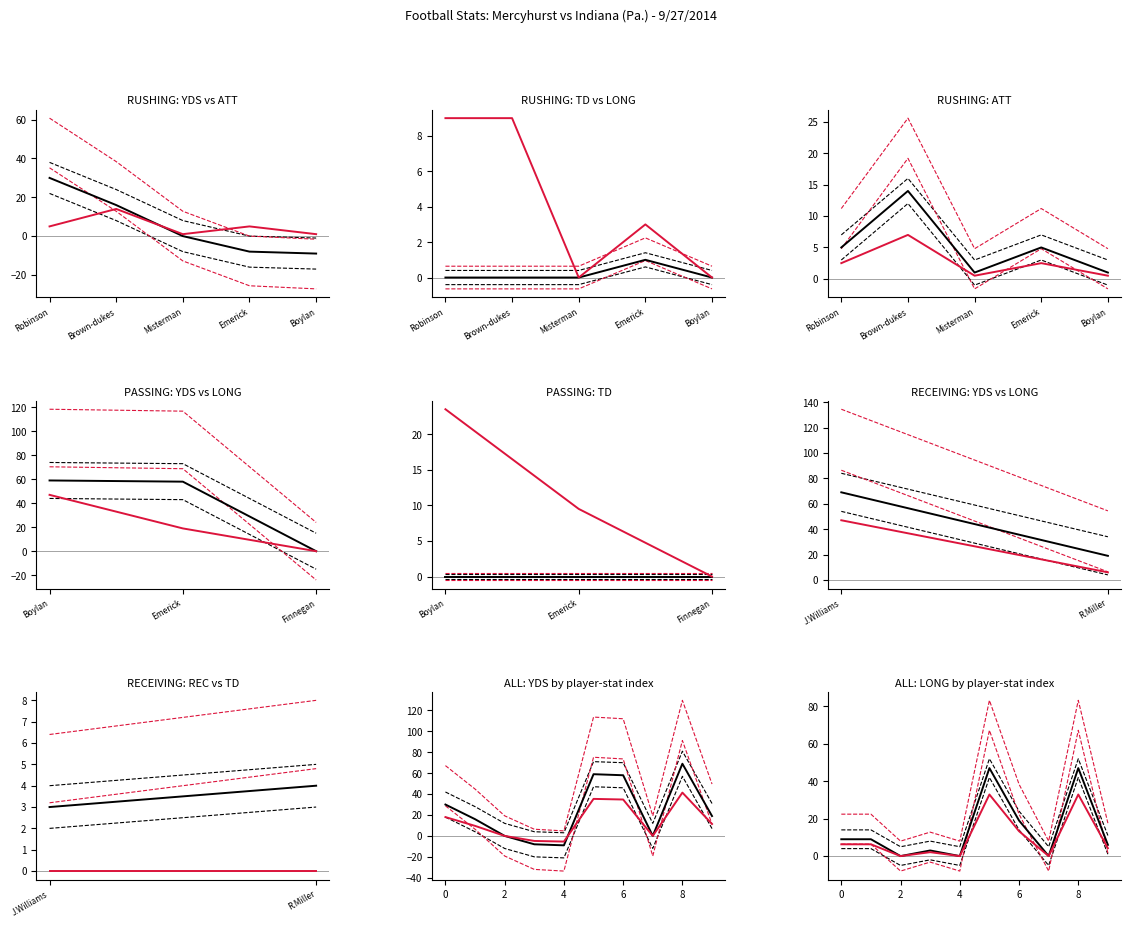

Which category has the lowest value in the RUSHING_ATT series?

Misterman